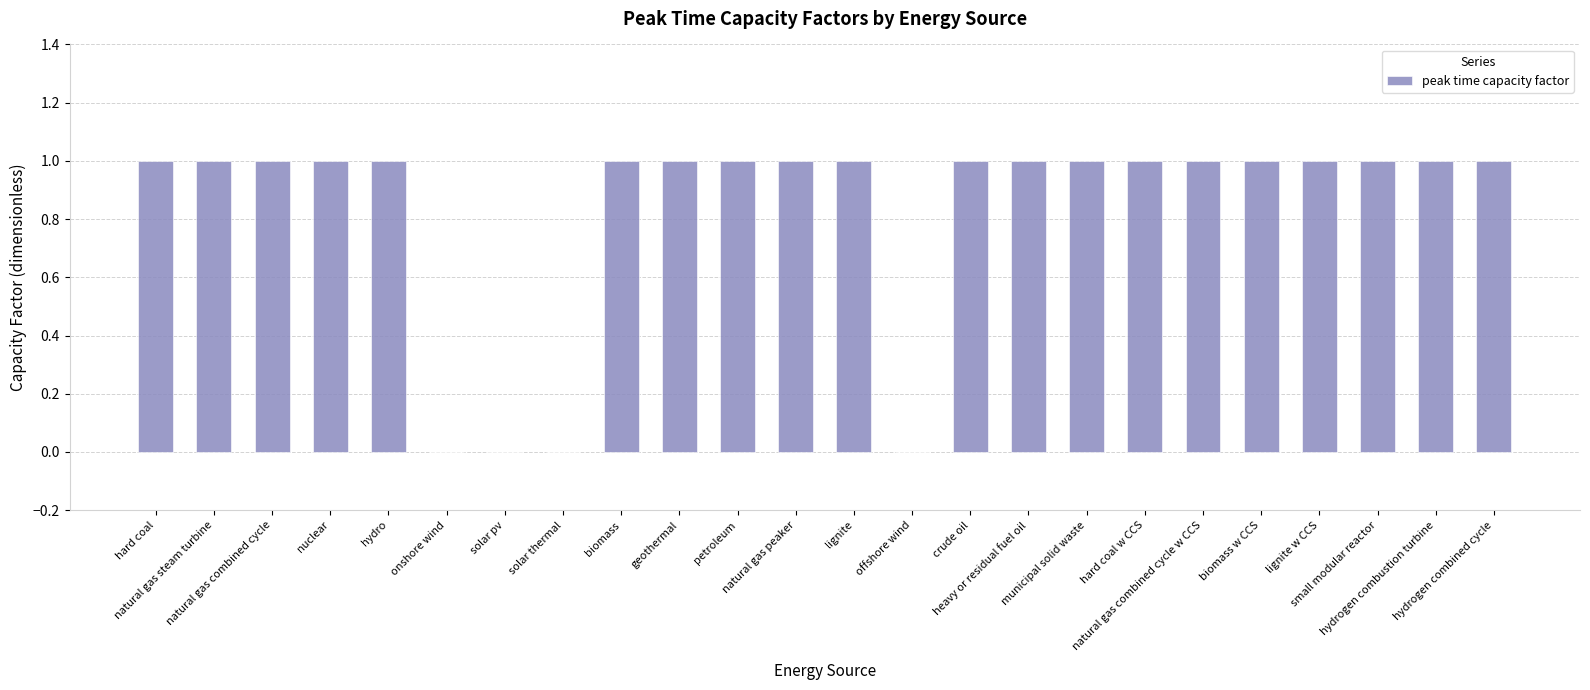

The value at municipal solid waste is 2. True or false?

False